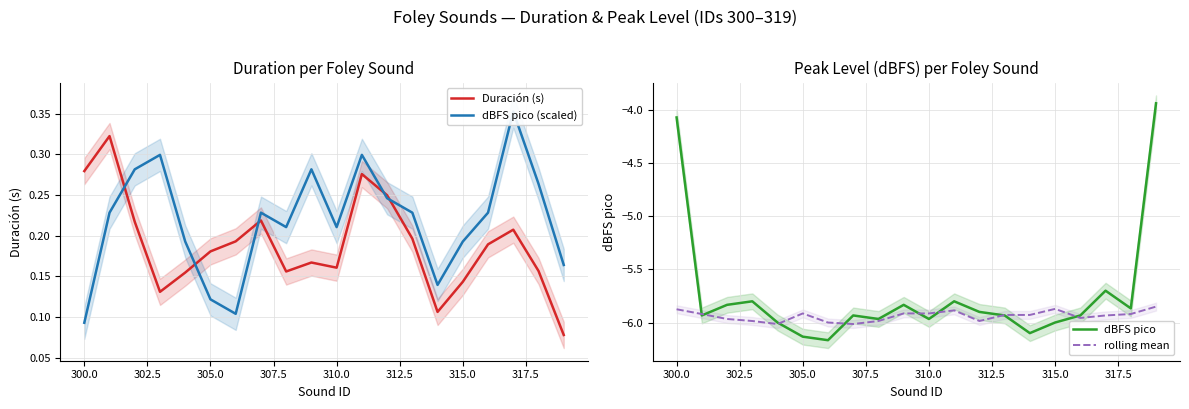

What is the average value of the dBFS pico series?

-5.7